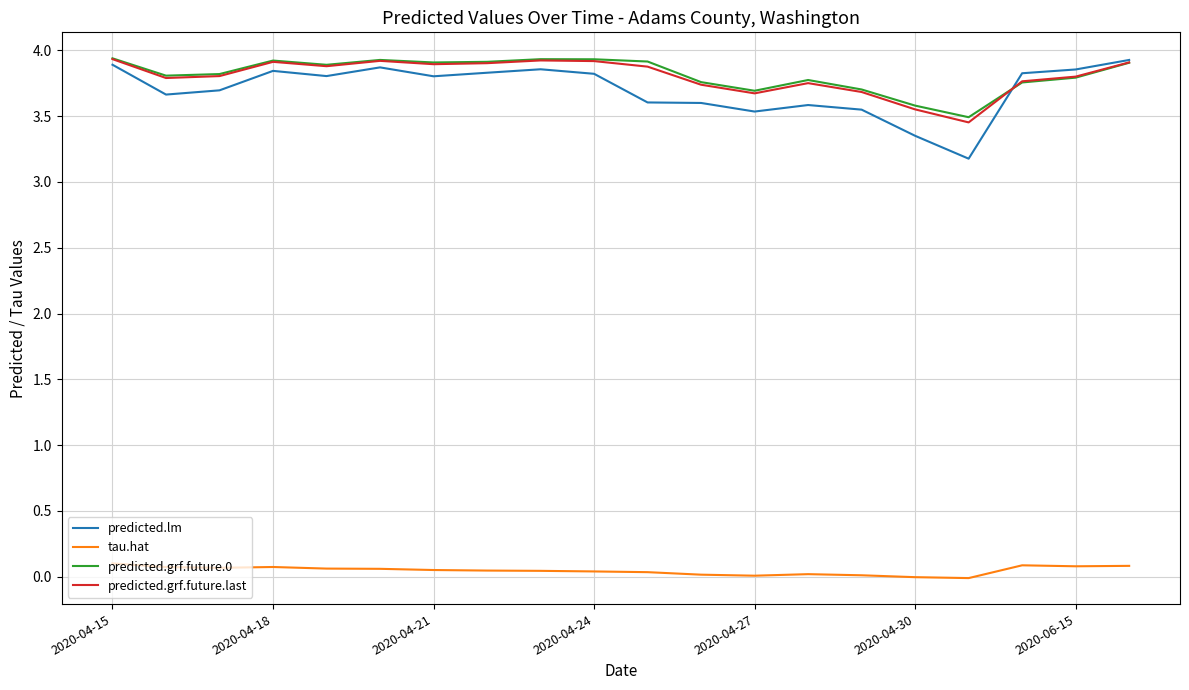

True or false: predicted.grf.future.last and tau.hat intersect in this chart.

False